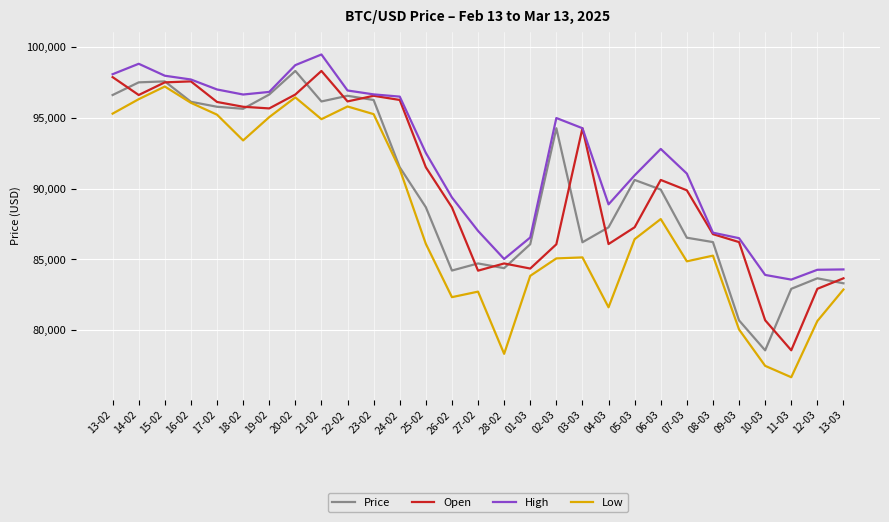

At which category does Open reach its first local valley?

14-02